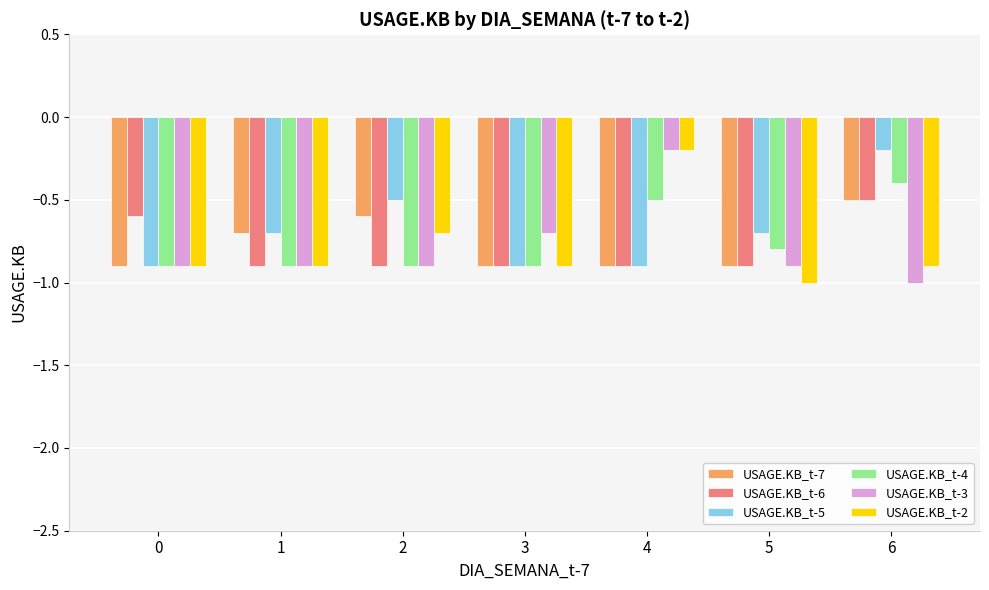

What is the difference between the maximum and minimum values in the USAGE.KB_t-4 series?

0.5